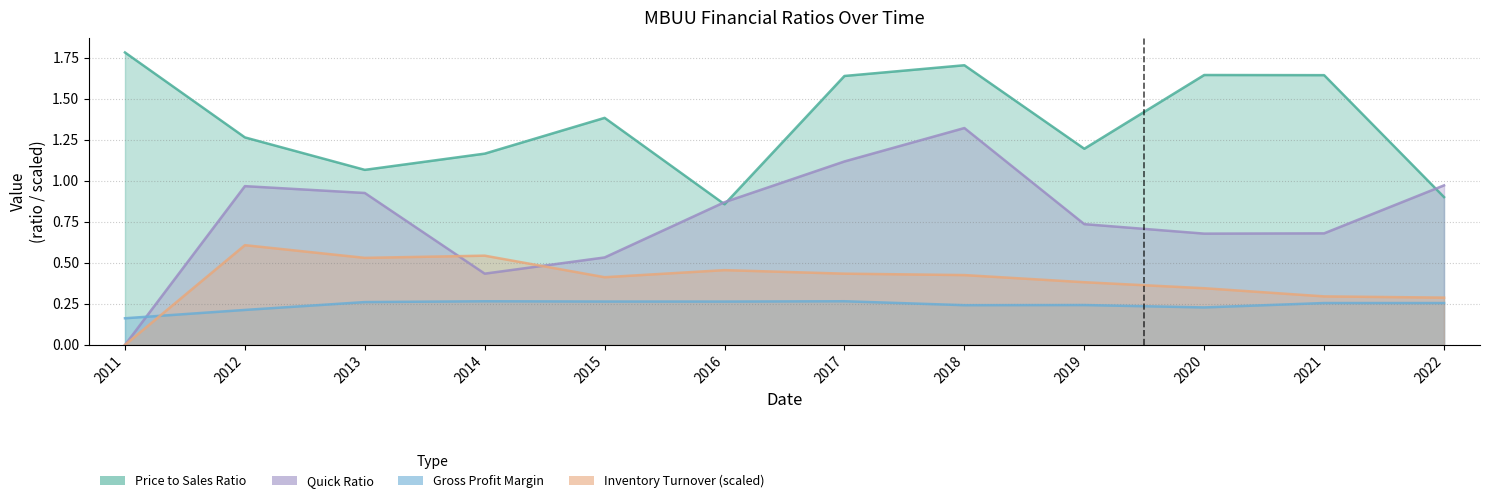

At which label does quickRatio reach its peak?

2018